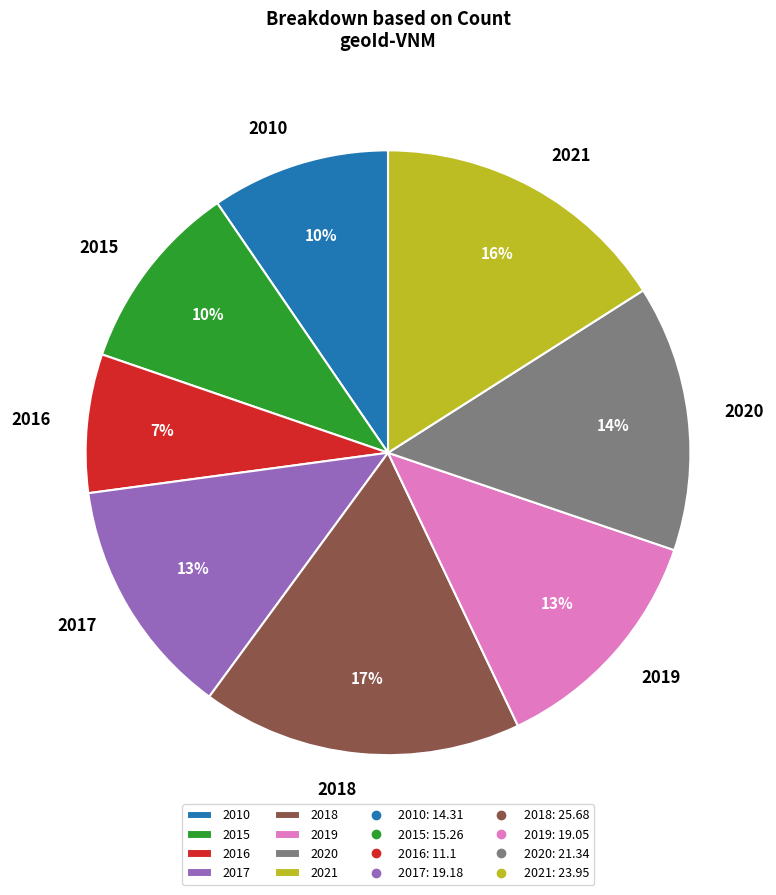

Does any single category account for the majority?

No